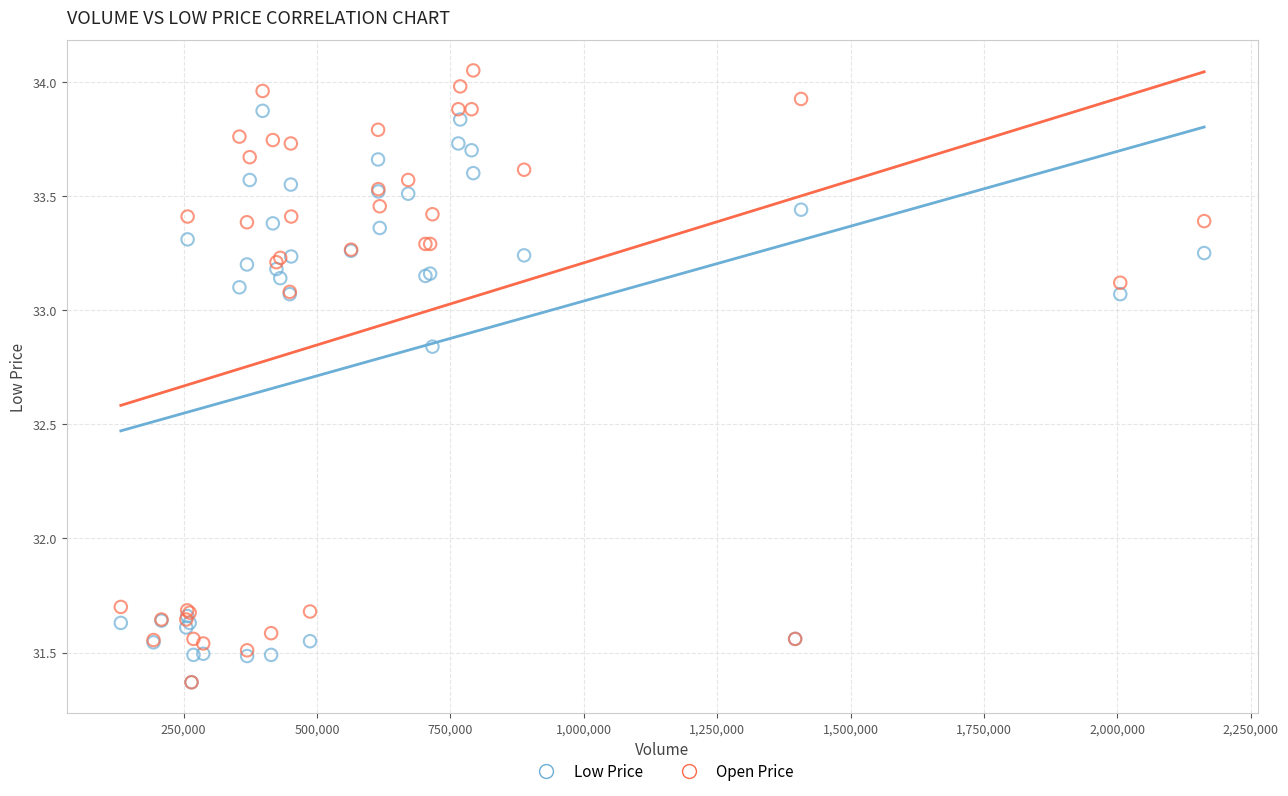

Which series reaches the maximum Y coordinate?

Open Price